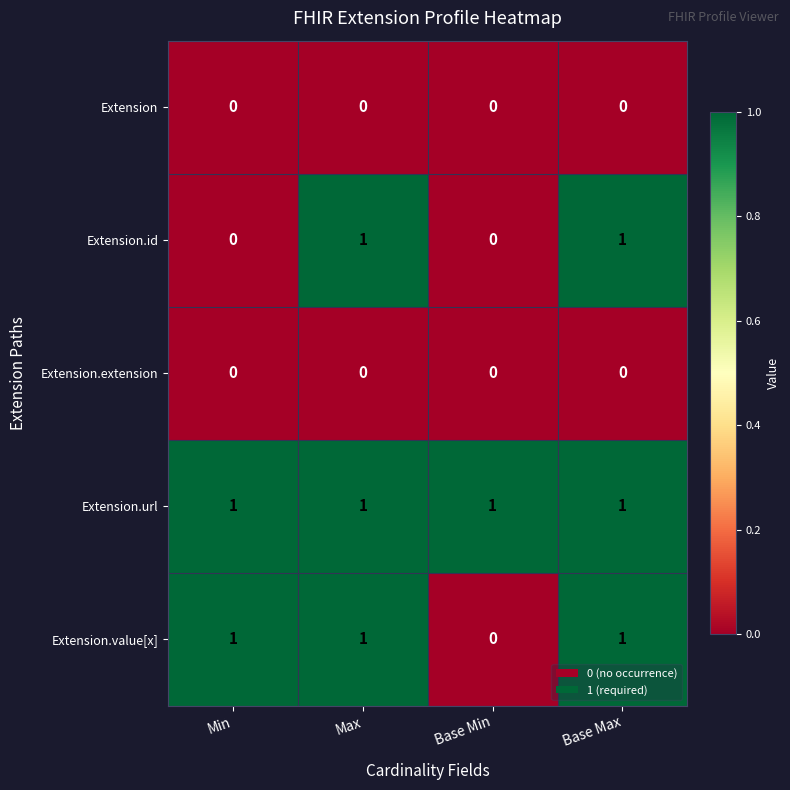

What is the difference between the highest and lowest values at Base Max?

1